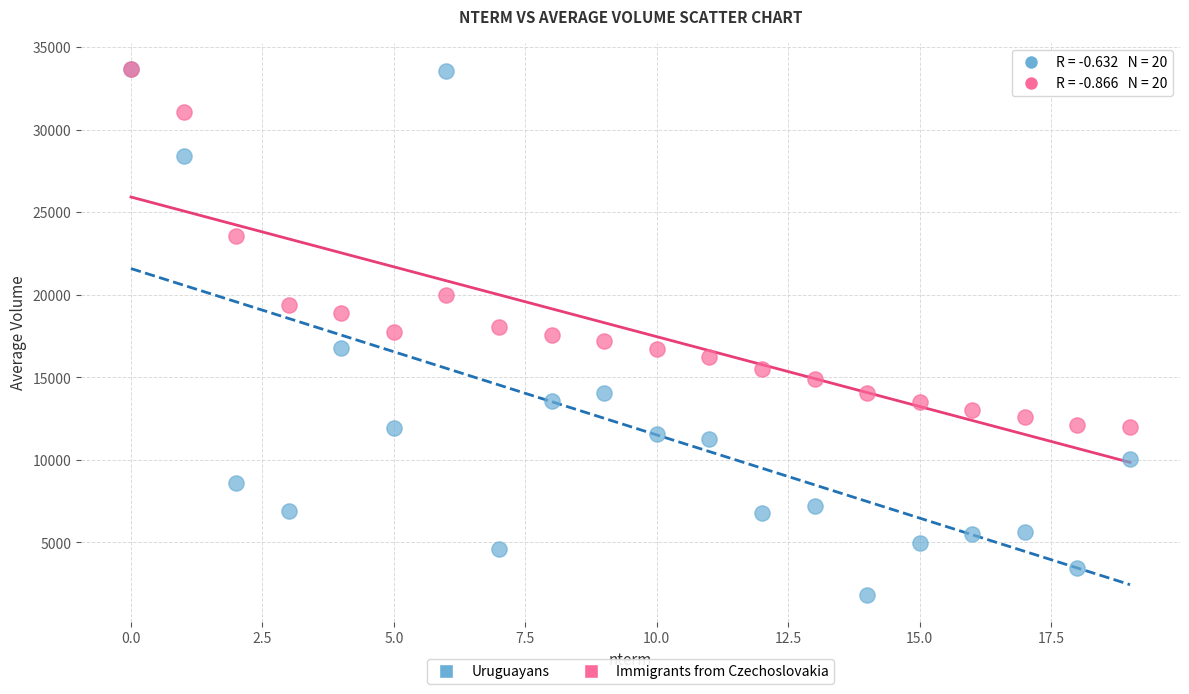

In the Immigrants from Czechoslovakia series, what Y value is closest to 22829?

23559